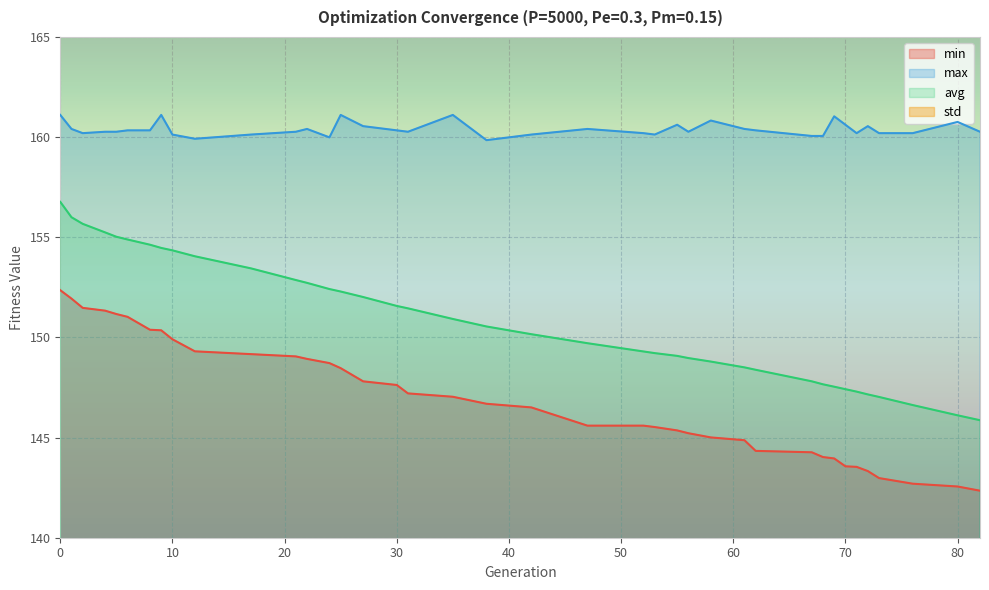

Does the chart display data point markers on the line(s)?

No